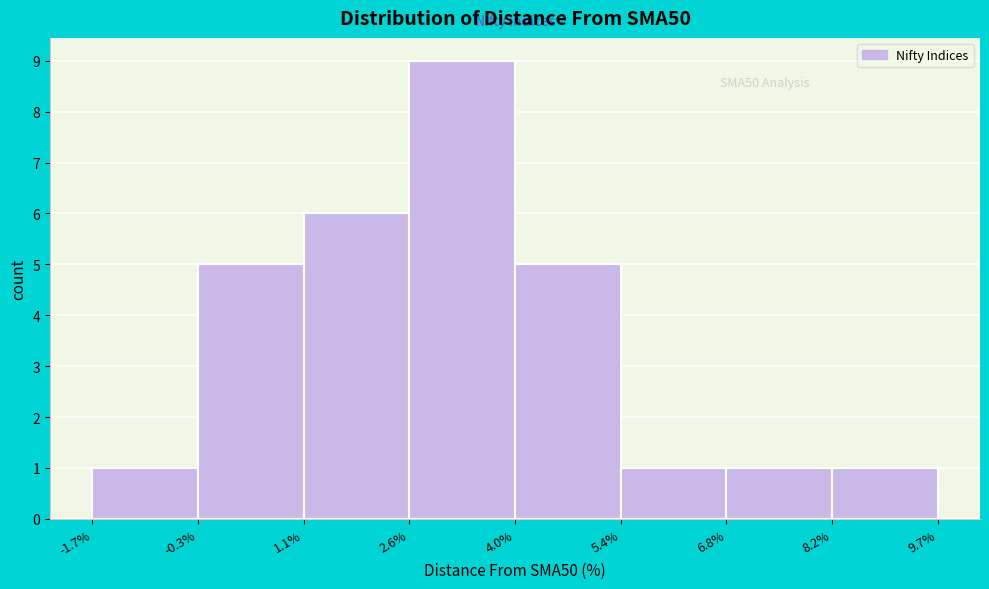

Which range on the x-axis has the tallest bar?

2.6% to 4.0%